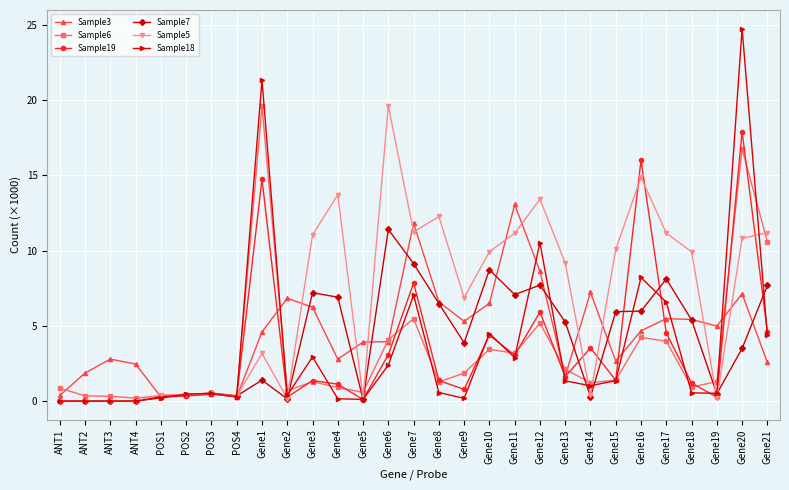

How many data points in Sample5 are less than 9?

14